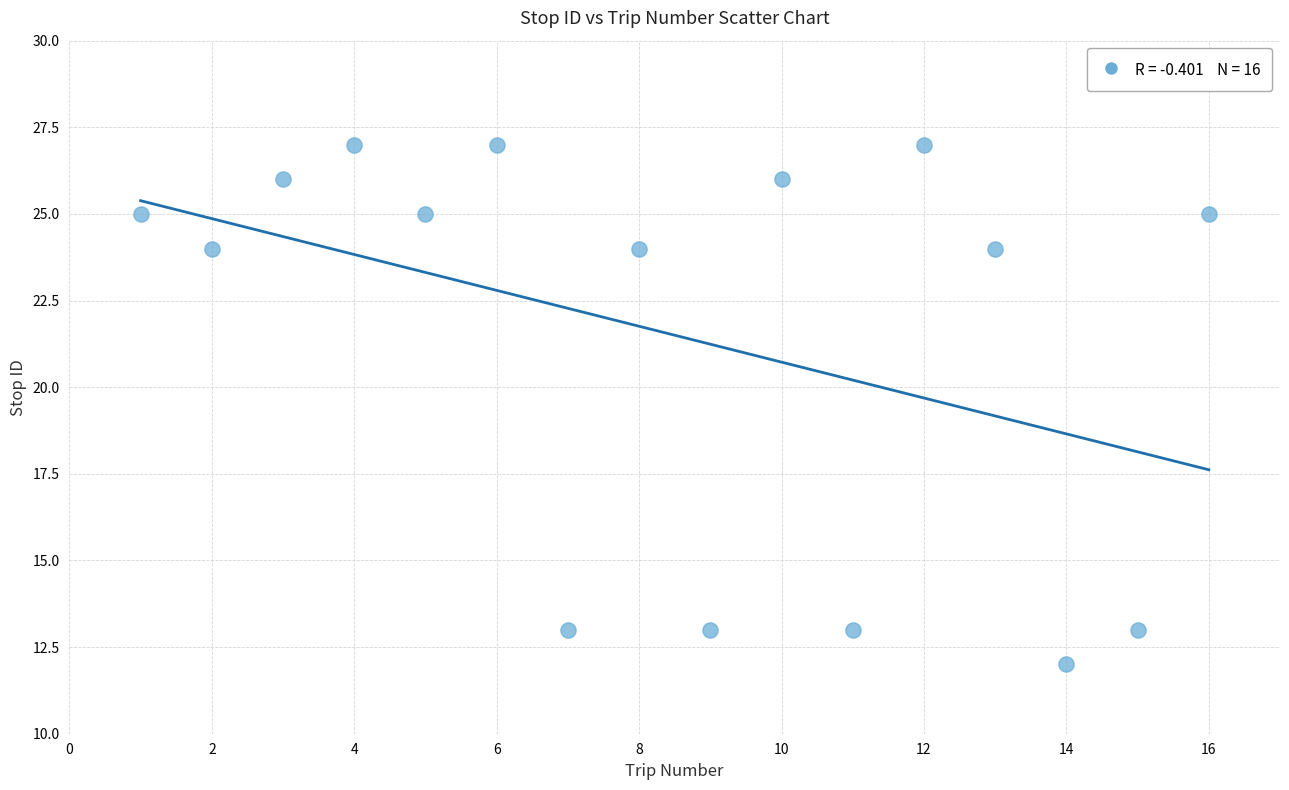

What is the range of Y values (max minus min)?

15